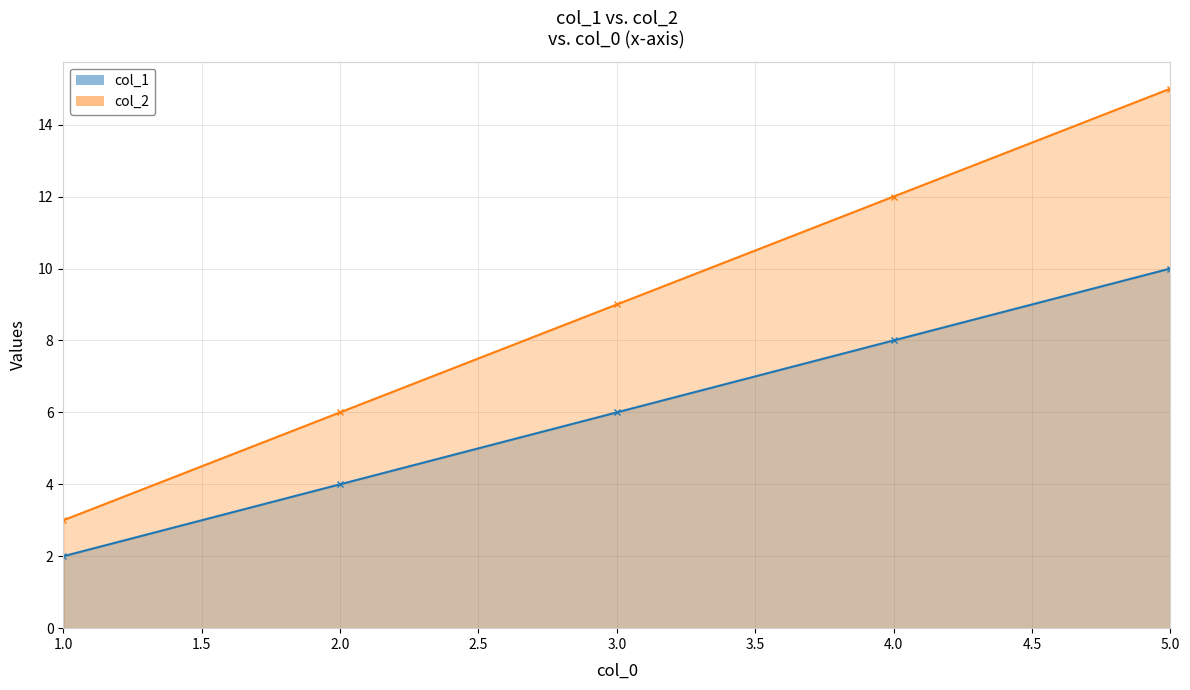

Reading left to right, extract all data points from this chart.

col_1: 2	4	6	8	10
col_2: 3	6	9	12	15